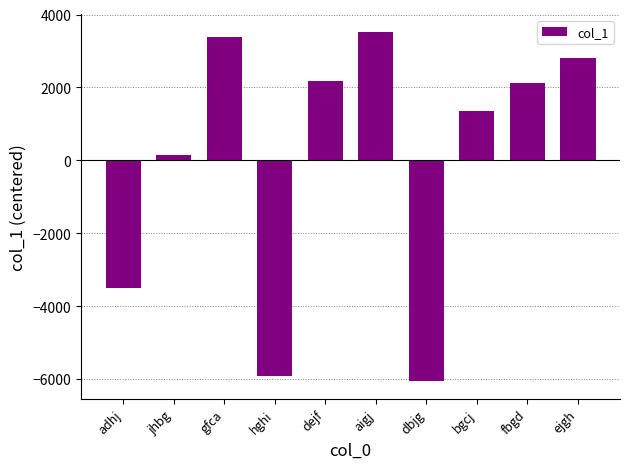

Reading right to left, what are all the values shown in this chart?

ejgh=2795.9	fbgd=2108.9	bgcj=1360.9	dbjg=-6065.1	aigj=3522.9	dejf=2167.9	hghi=-5913.1	gfca=3372.9	jhbg=148.9	adhj=-3500.1